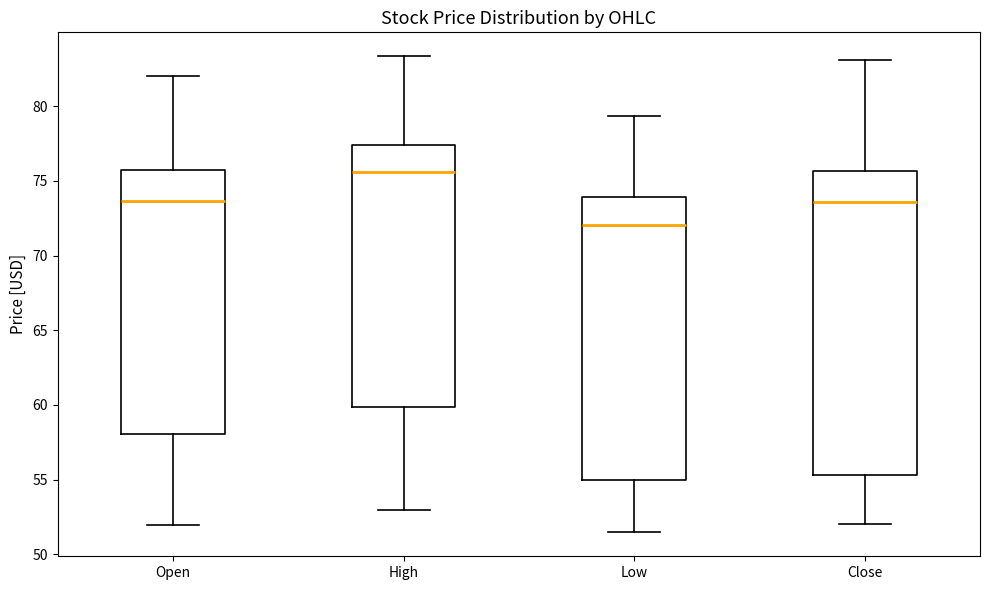

Comparing the boxes themselves (not the whiskers), which one is the tallest?

Close